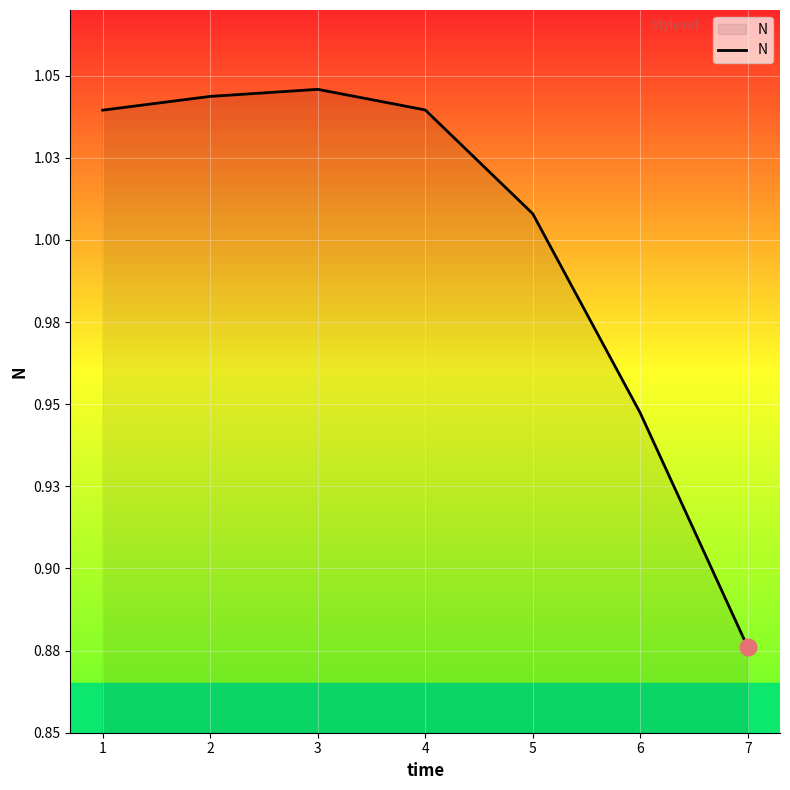

Is this an area chart (filled region under the line)?

Yes